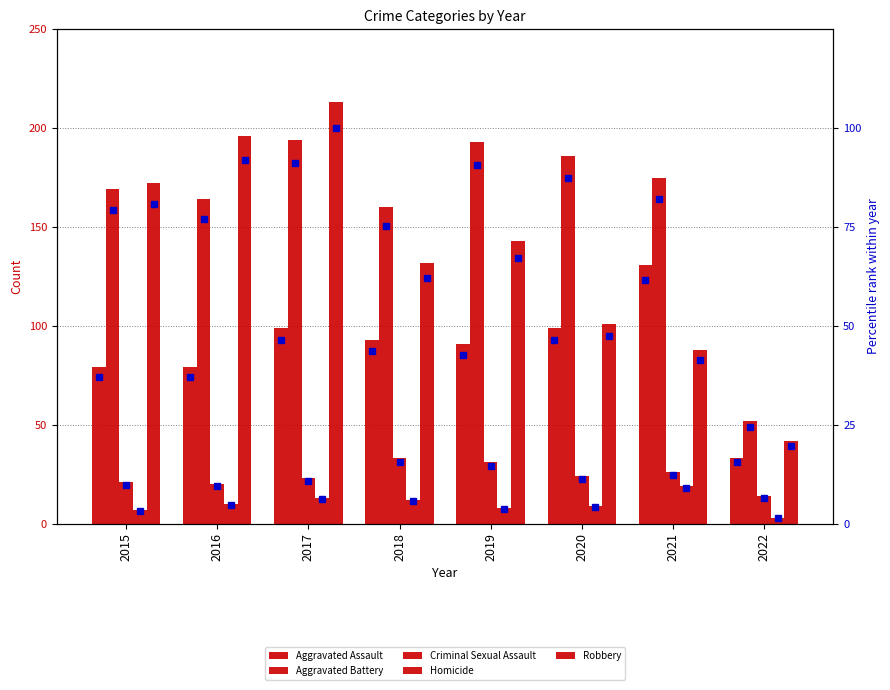

How many groups of bars are there?

8